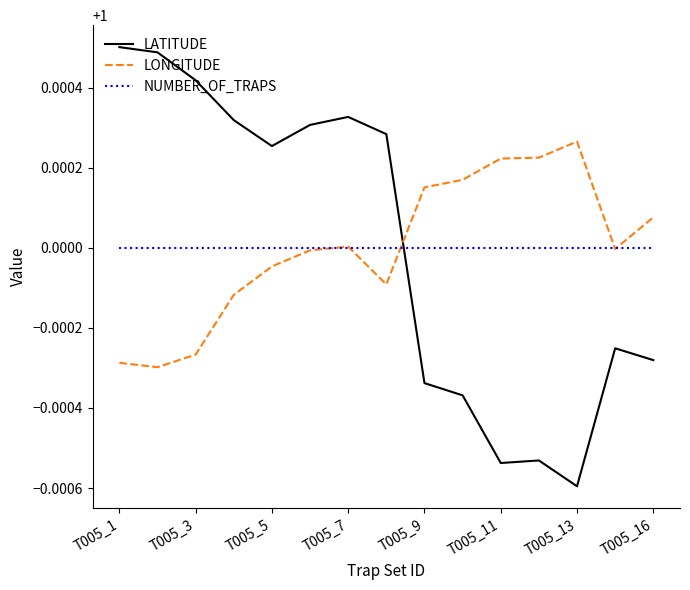

True or false: NUMBER_OF_TRAPS and LATITUDE cross at least once.

True